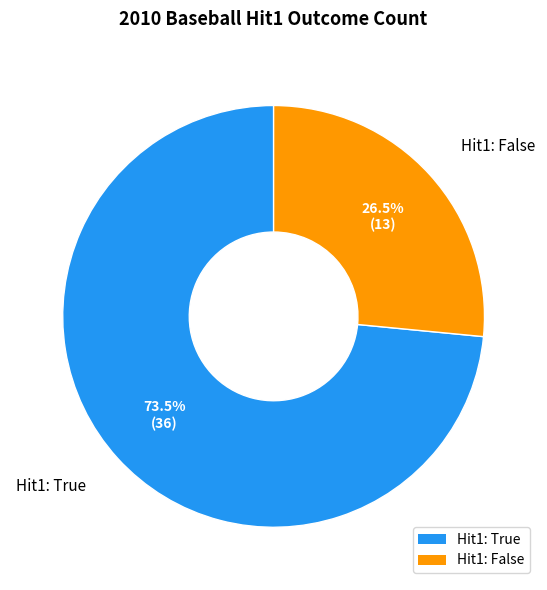

Count the number of slices in the pie.

2